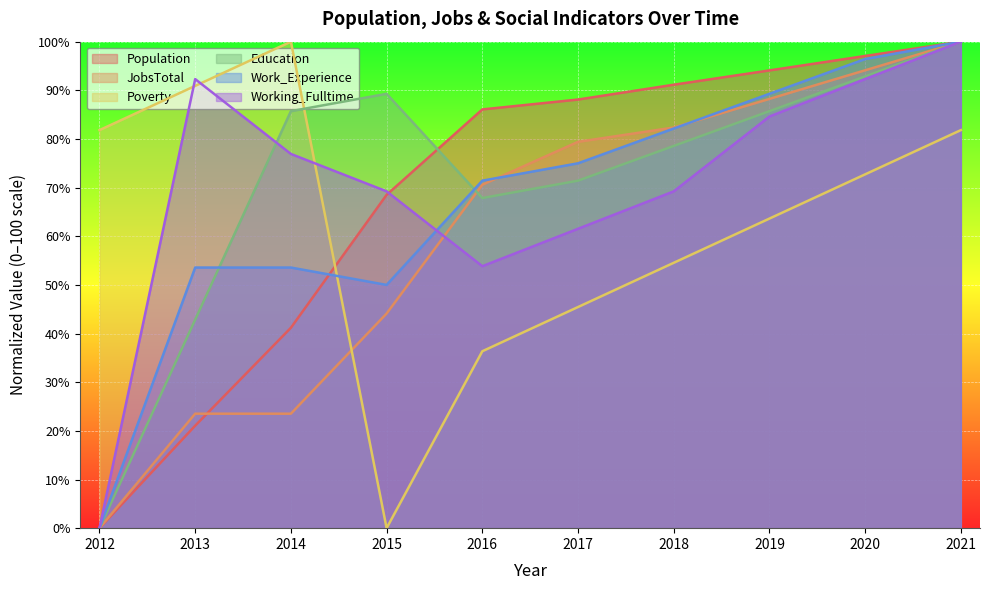

What is the sum of the Population values at 2016 and 2018?

177.2